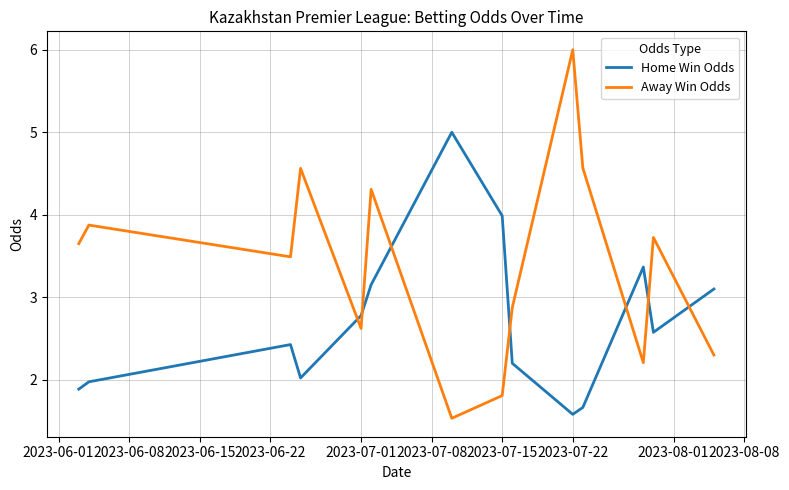

Which series has the widest spread of values?

Away Win Odds